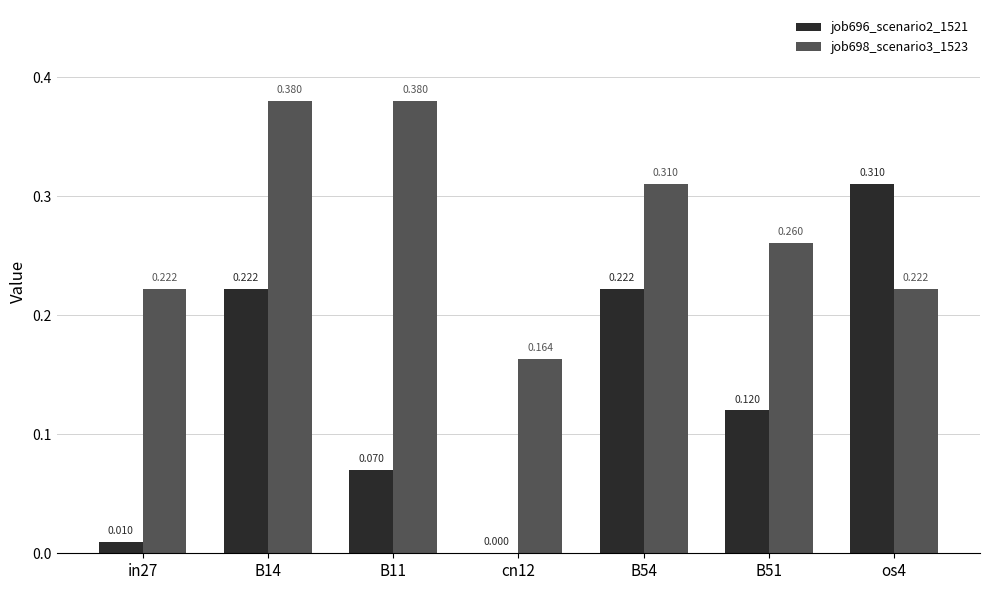

Is the value of job696_scenario2_1521 at in27 greater than the value of job698_scenario3_1523 at B14?

No